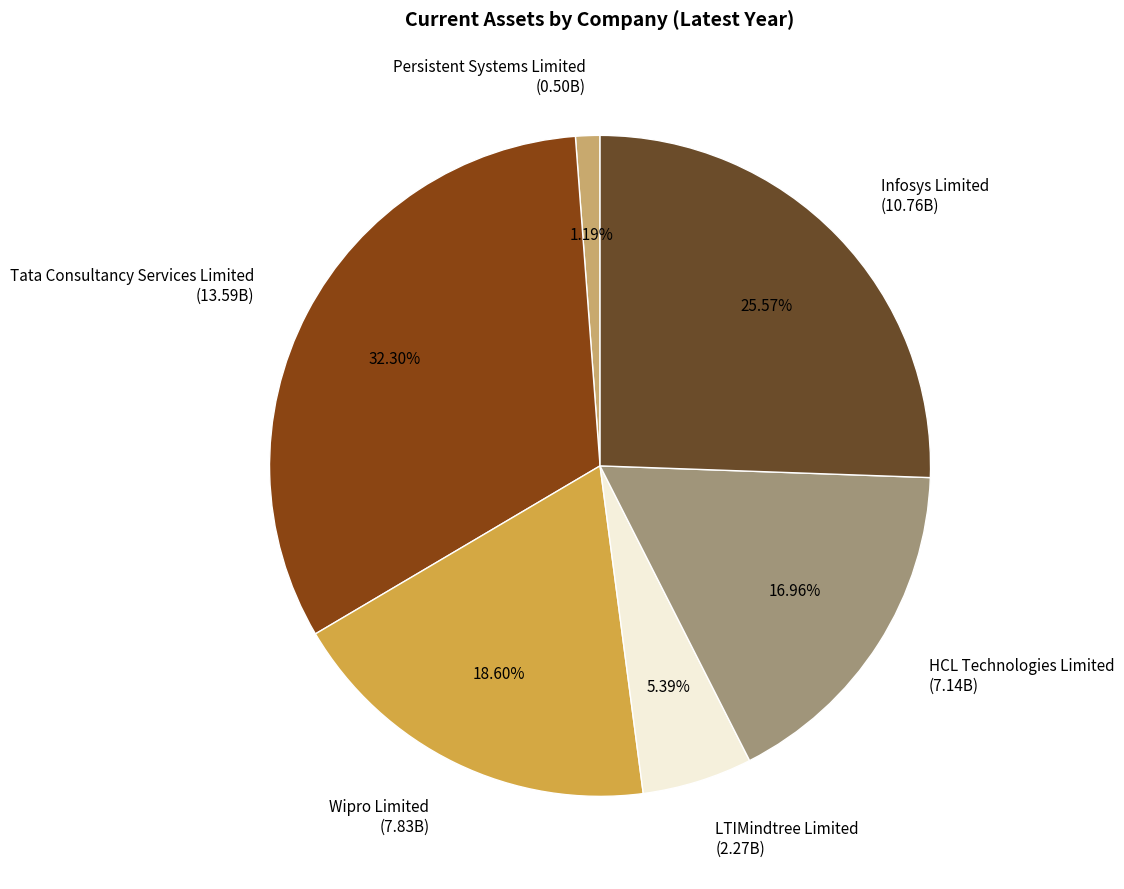

What is the total percentage of Persistent Systems Limited and Tata Consultancy Services Limited?

33.5%